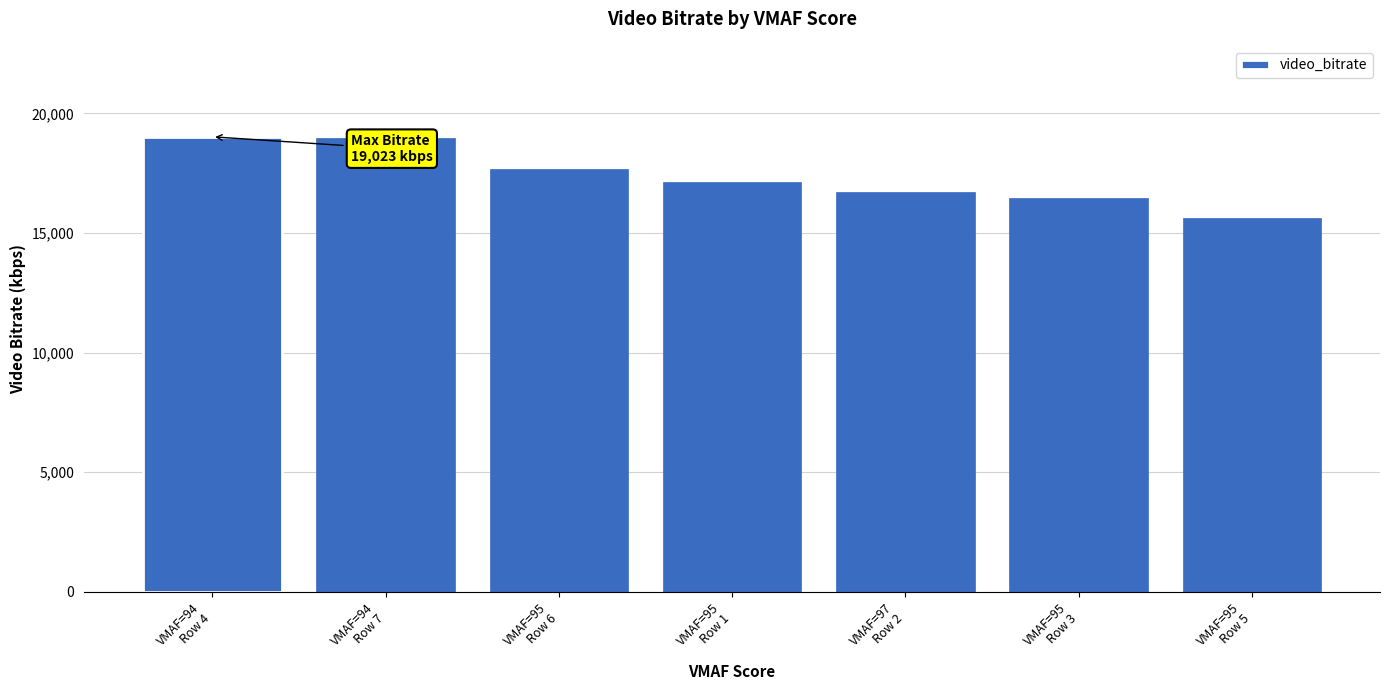

What is the change in value from VMAF=95
Row 6 to VMAF=97
Row 2?

-963.4